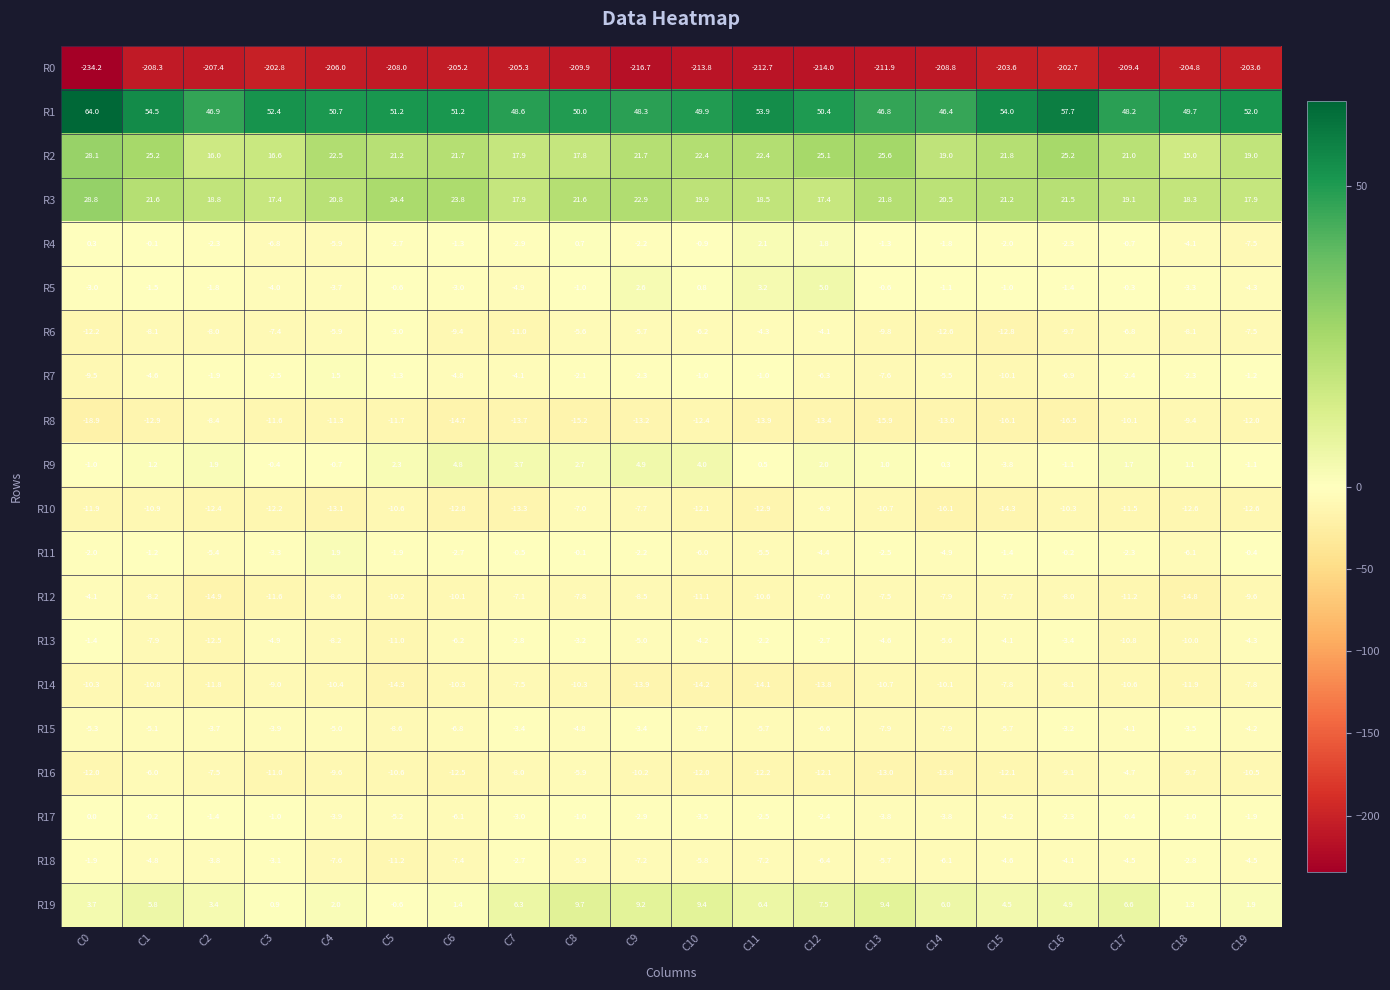

List the series in order of their peak value, lowest first.

R0, R8, R14, R10, R16, R12, R15, R6, R18, R13, R17, R7, R11, R4, R9, R5, R19, R2, R3, R1